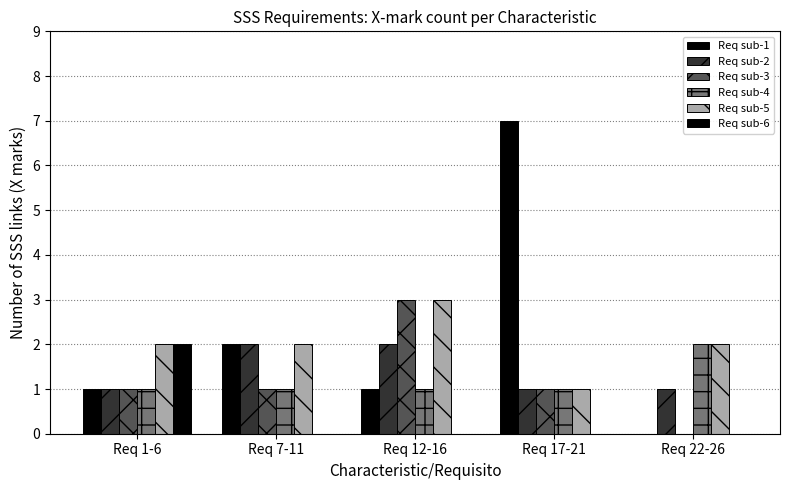

How many series are shown in this chart?

6